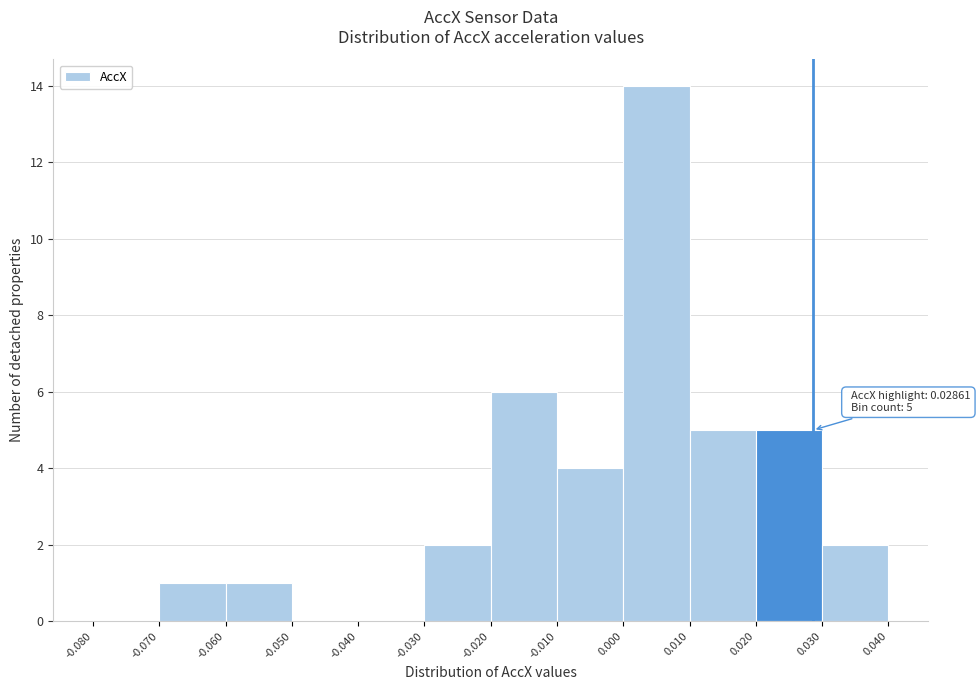

Which range on the x-axis has the tallest bar?

0.000 to 0.010